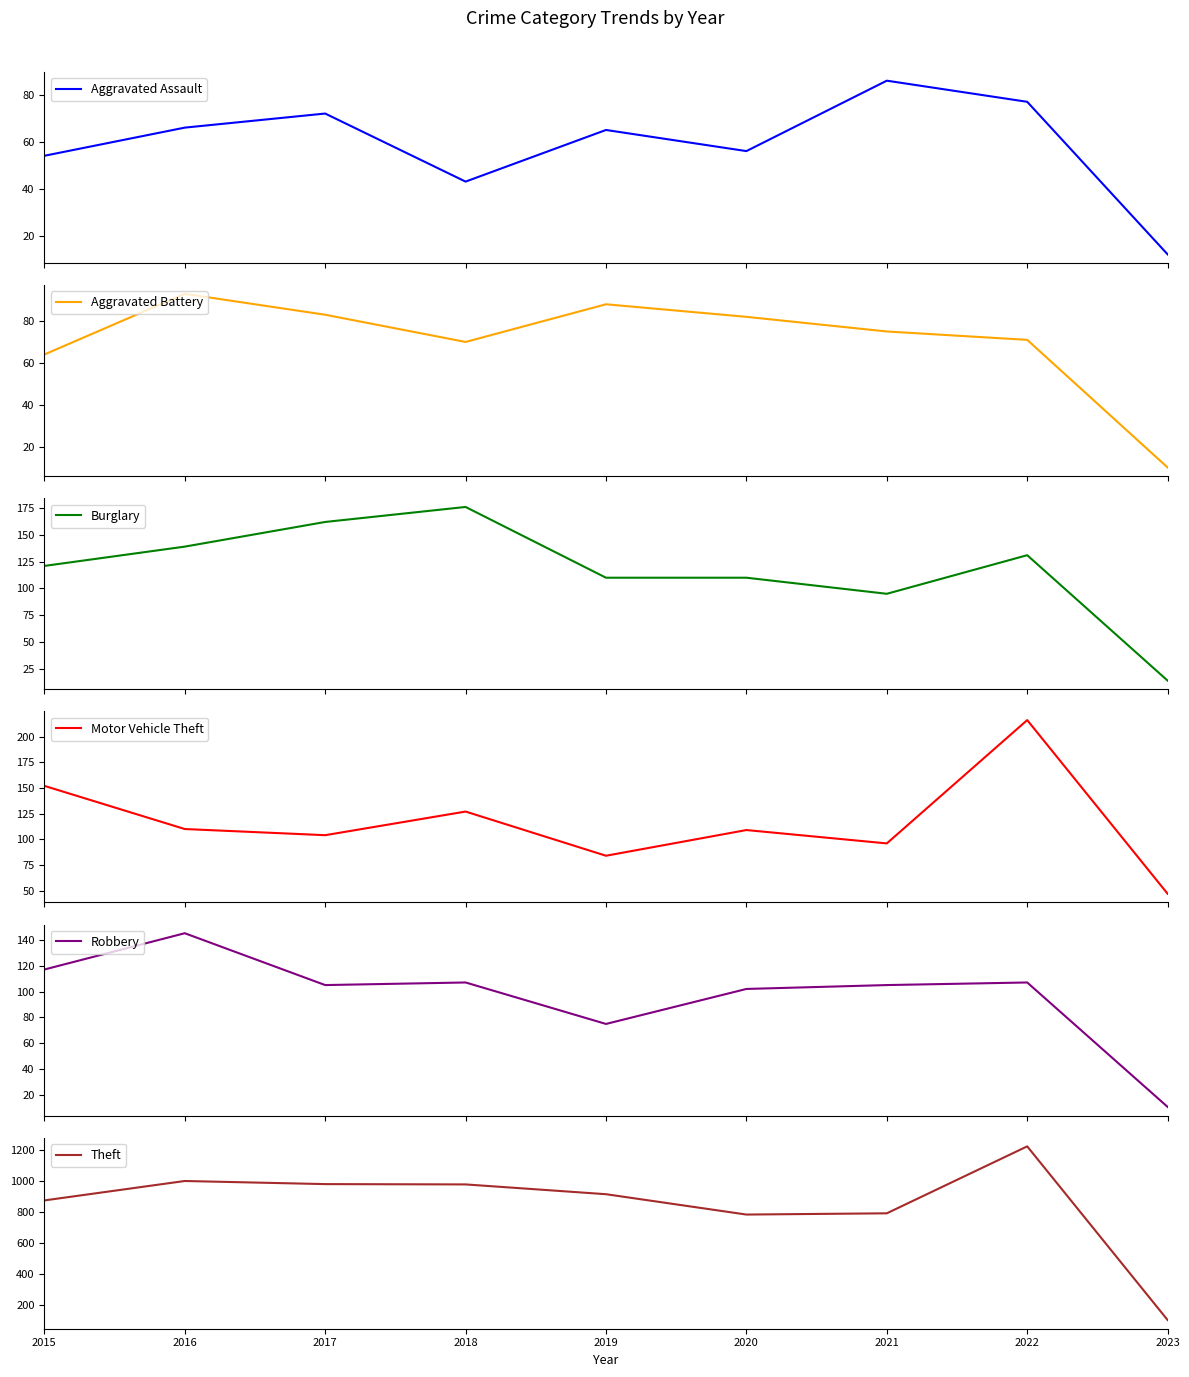

Where is the first local maximum for Aggravated Assault?

2017